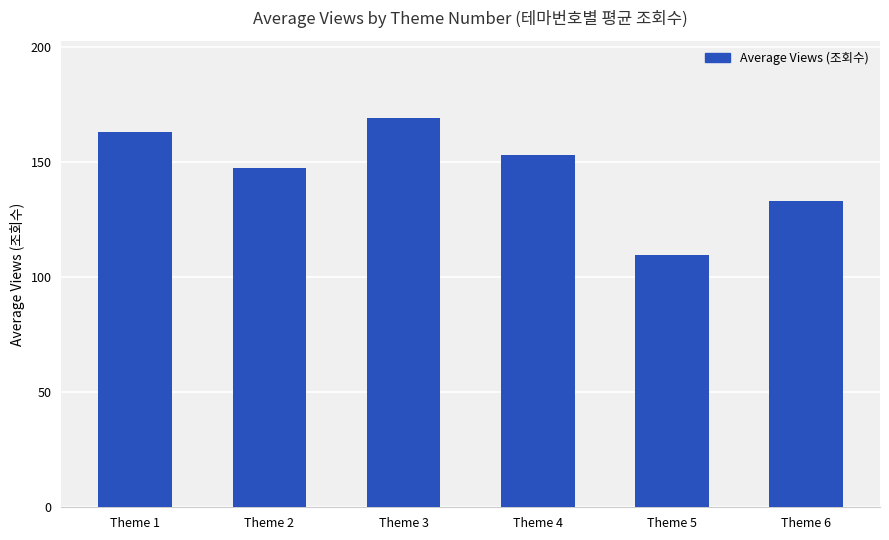

Reading left to right, list all the values displayed in this chart.

Theme 1=162.9	Theme 2=147.4	Theme 3=168.8	Theme 4=153.1	Theme 5=109.5	Theme 6=132.9